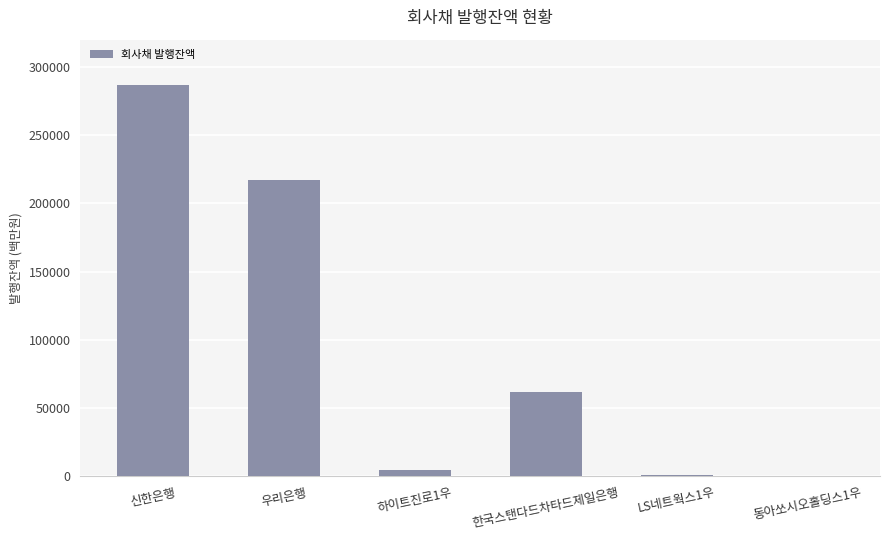

The value at 우리은행 is 217500.0. True or false?

True